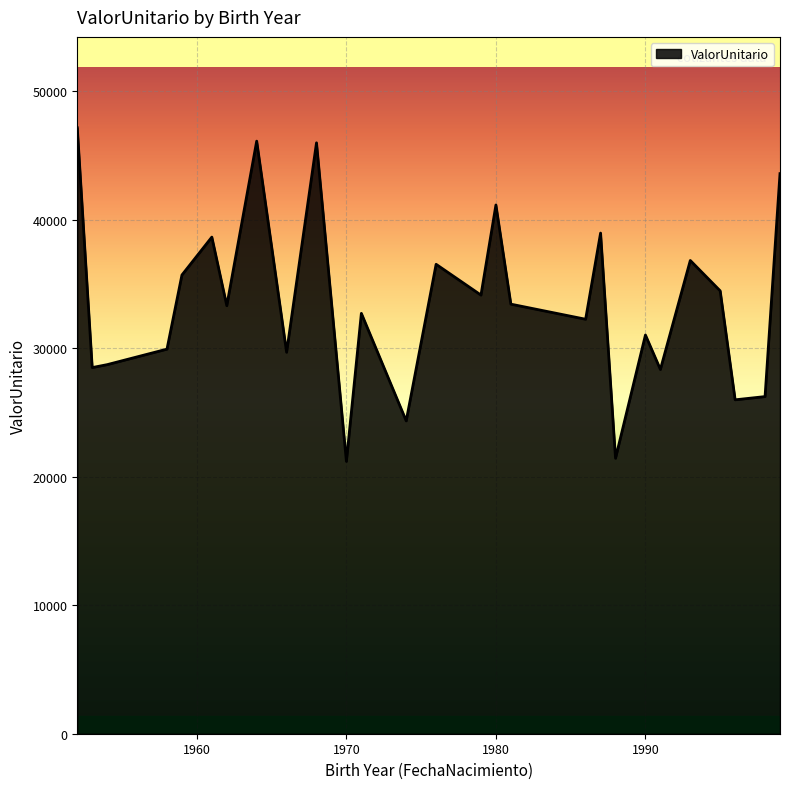

What is the smallest value displayed?

21191.5